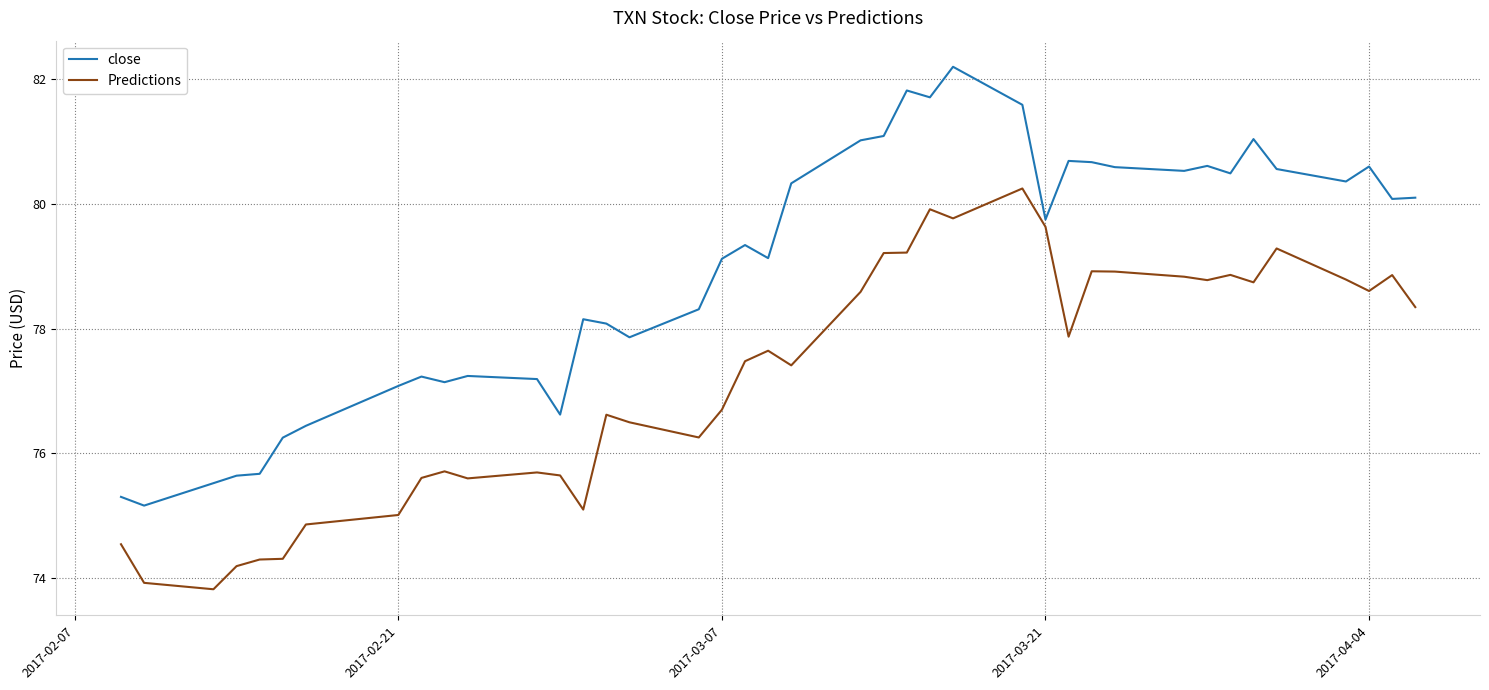

Which series has the largest range (max minus min)?

close